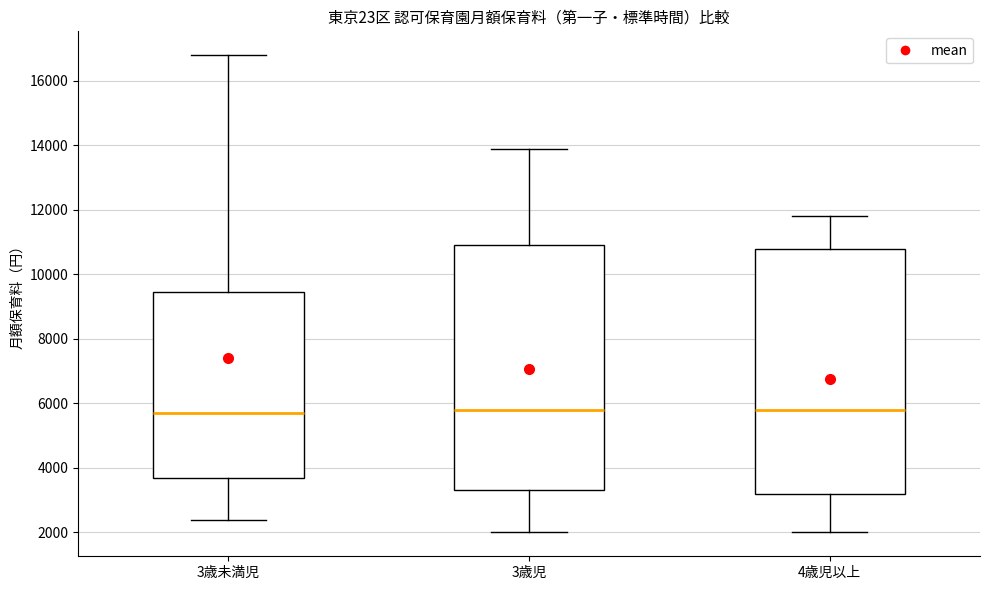

Reading left to right, transcribe this box plot: for each box, give where its median line is, the range the box spans, and where its two whiskers end, as read against the y-axis. The values are not printed on the chart, so give them approximately, as read against the axis.

3歳未満児: median 5800, box 3800 to 9400, whiskers 2400 to 16800
3歳児: median 5800, box 3400 to 11000, whiskers 2000 to 14000
4歳児以上: median 5800, box 3200 to 10800, whiskers 2000 to 11800